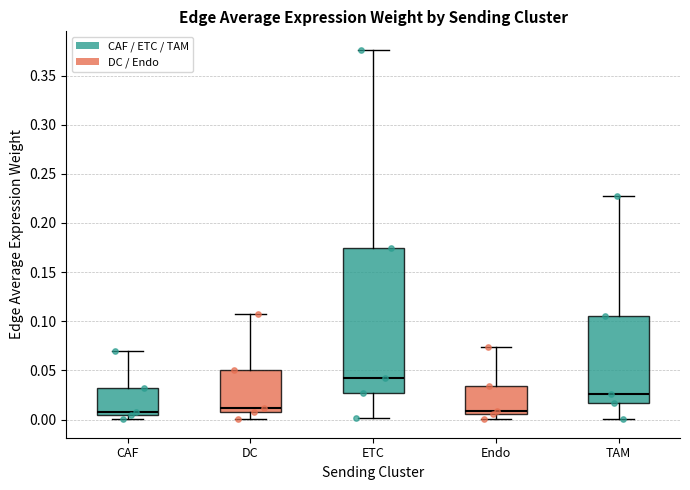

Reading left to right, read every box against the y-axis: the position of its median line, the range the box covers, and the ends of its whiskers. The values are not printed on the chart, so give them approximately, as read against the axis.

CAF: median 0.010, box 0.005 to 0.030, whiskers 0.000 to 0.070
DC: median 0.010 (just above the box's lower edge), box 0.010 to 0.050, whiskers 0.000 to 0.110
ETC: median 0.045, box 0.030 to 0.175, whiskers 0.000 to 0.375
Endo: median 0.010, box 0.005 to 0.035, whiskers 0.000 to 0.075
TAM: median 0.025, box 0.015 to 0.105, whiskers 0.000 to 0.230